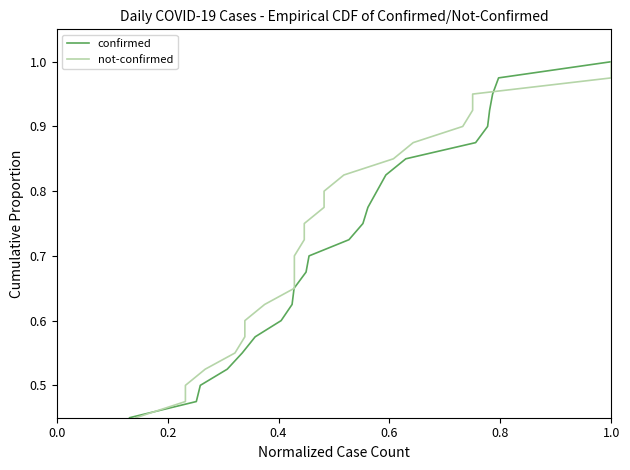

What is the average value of the confirmed series?

0.5